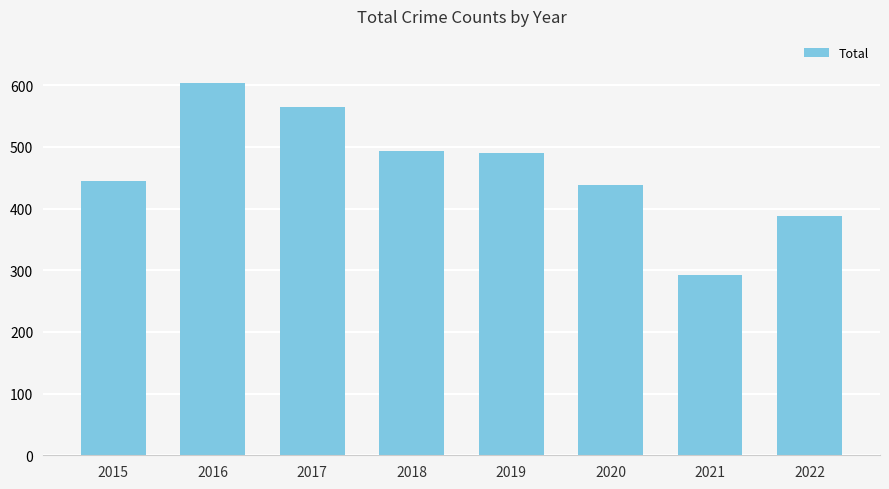

What is the maximum value shown in the chart?

603